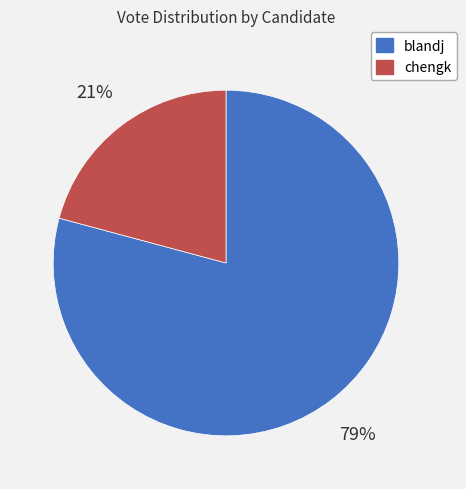

Is the sum of blandj and chengk greater than half?

Yes